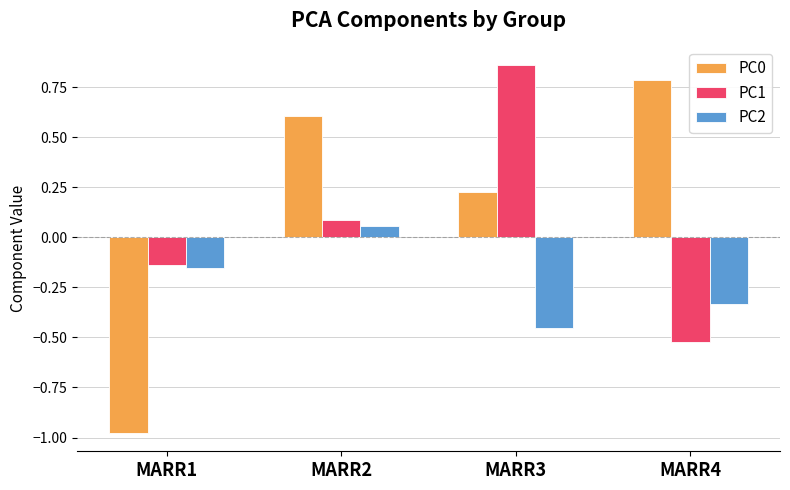

List the labels in order of PC0 value, largest first.

MARR4, MARR2, MARR3, MARR1